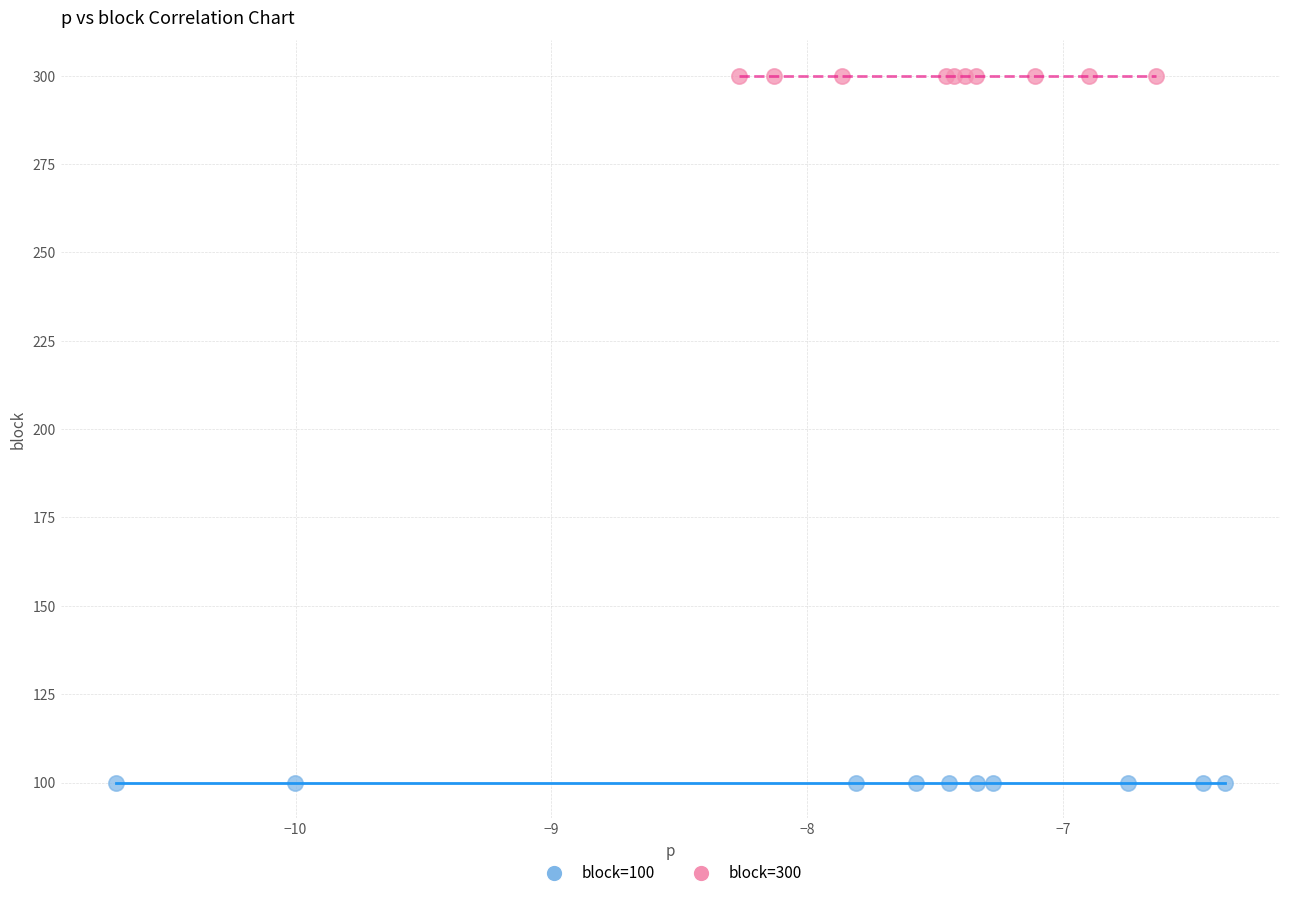

Which series reaches the minimum Y coordinate?

block=100